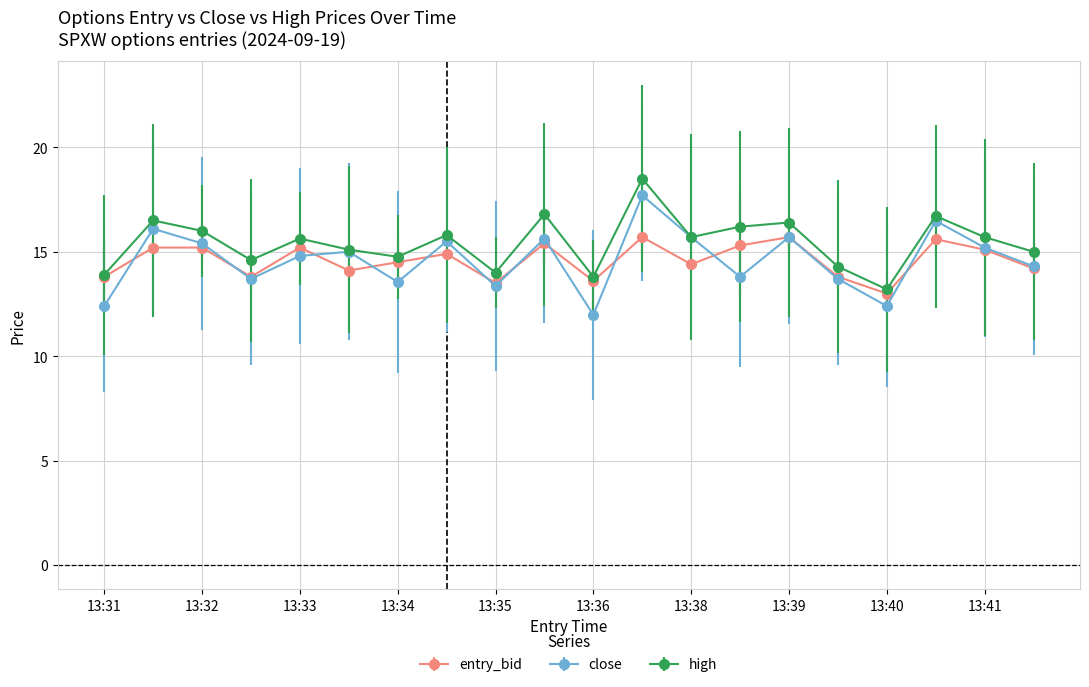

What is the lowest value of the entry_bid series?

13.0